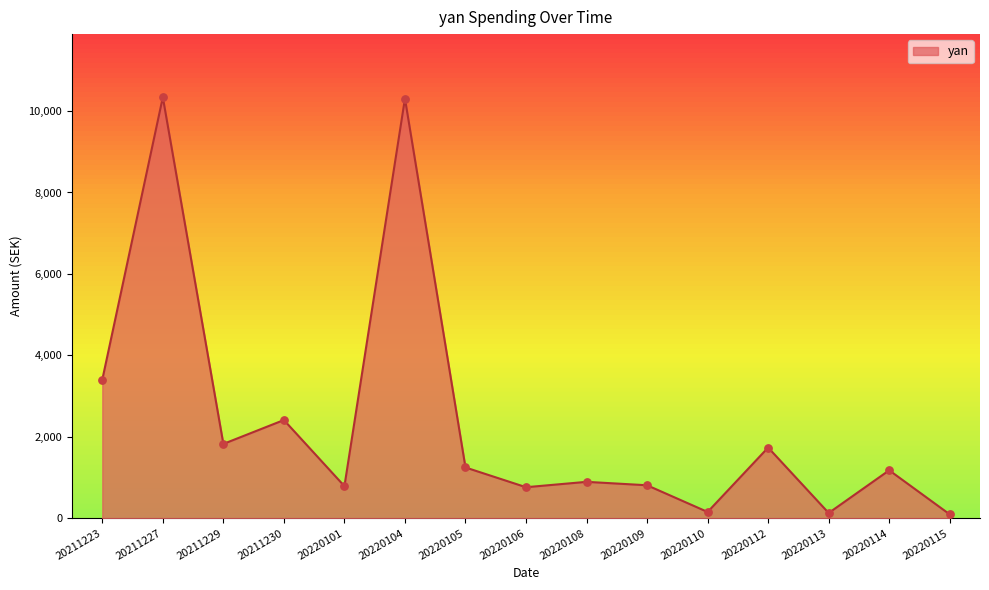

What is the ratio of the value at 20211223 to the value at 20211227?

0.3